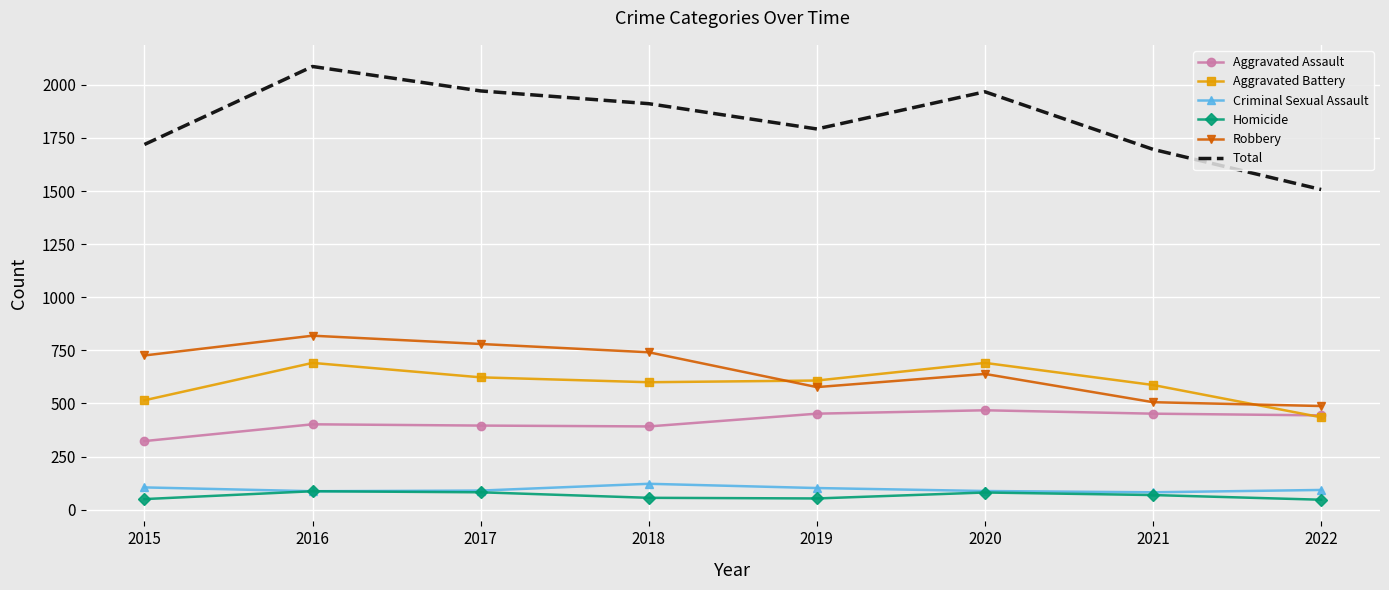

The Aggravated Assault series shows 709 at 2017. True or false?

False